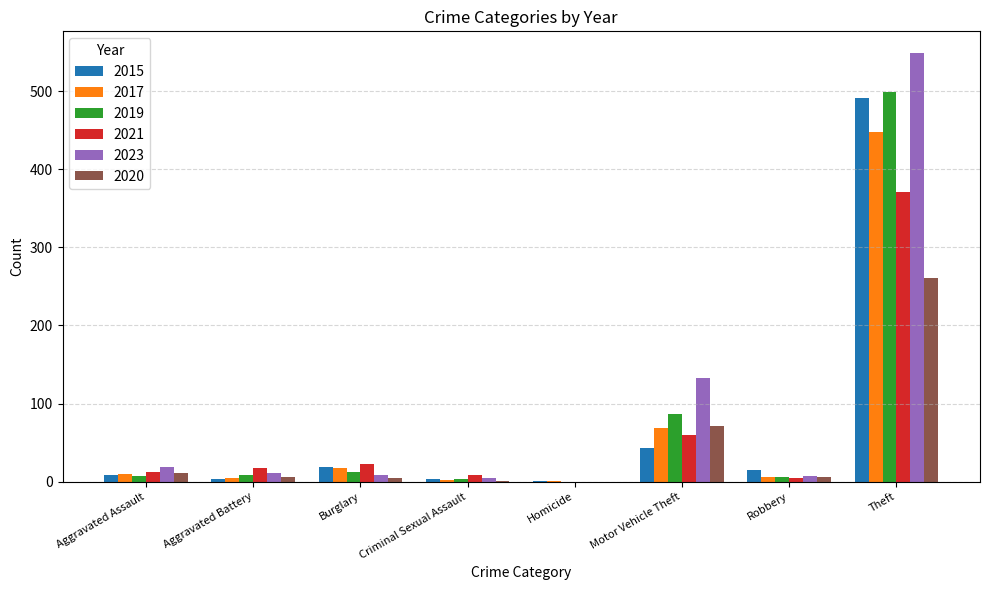

What is the sum of the 2023 values at Theft and Criminal Sexual Assault?

554